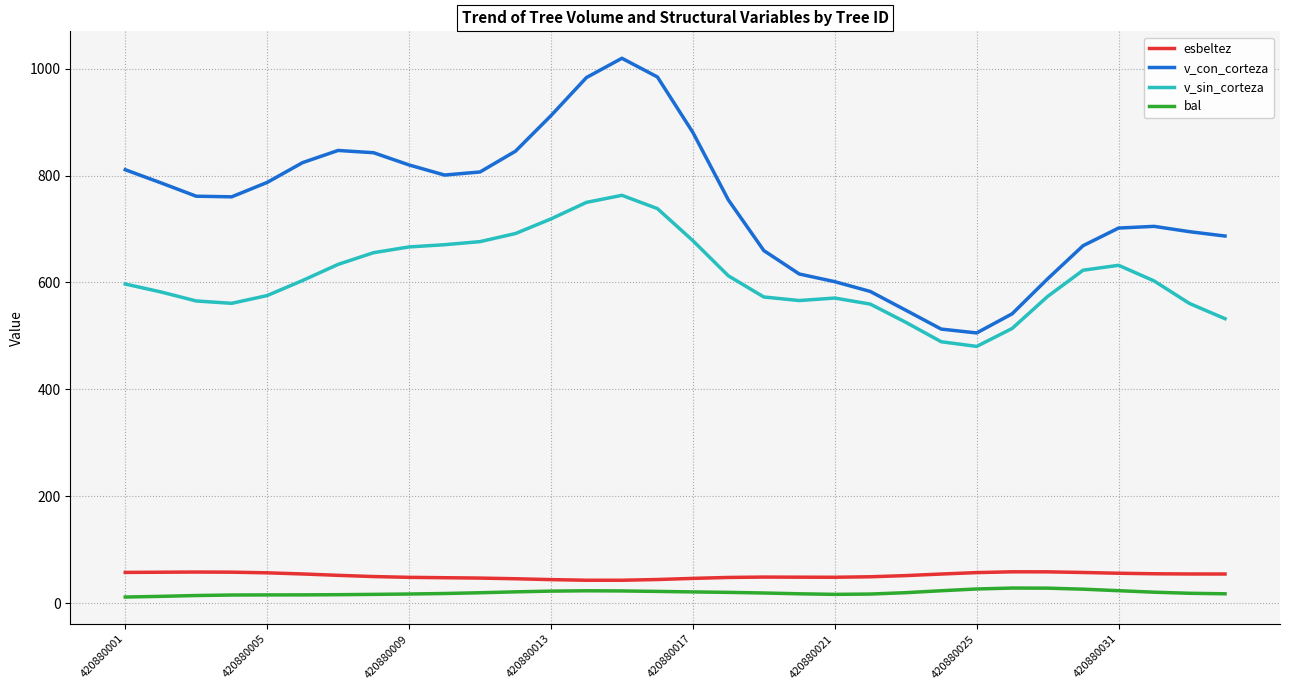

In bal, how many points are higher than both neighbors (excluding endpoints)?

2